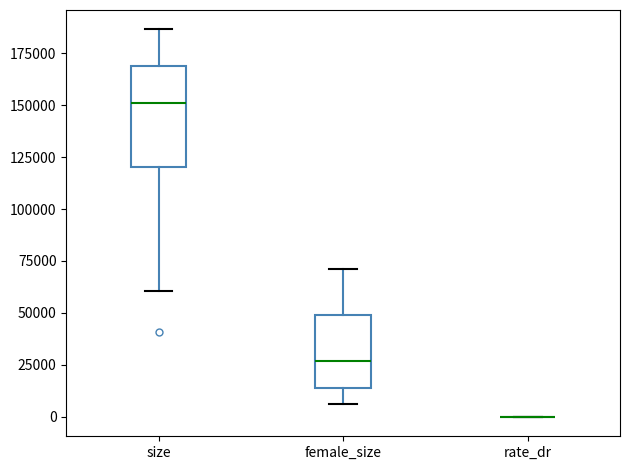

Comparing the boxes themselves (not the whiskers), which one is the tallest?

size